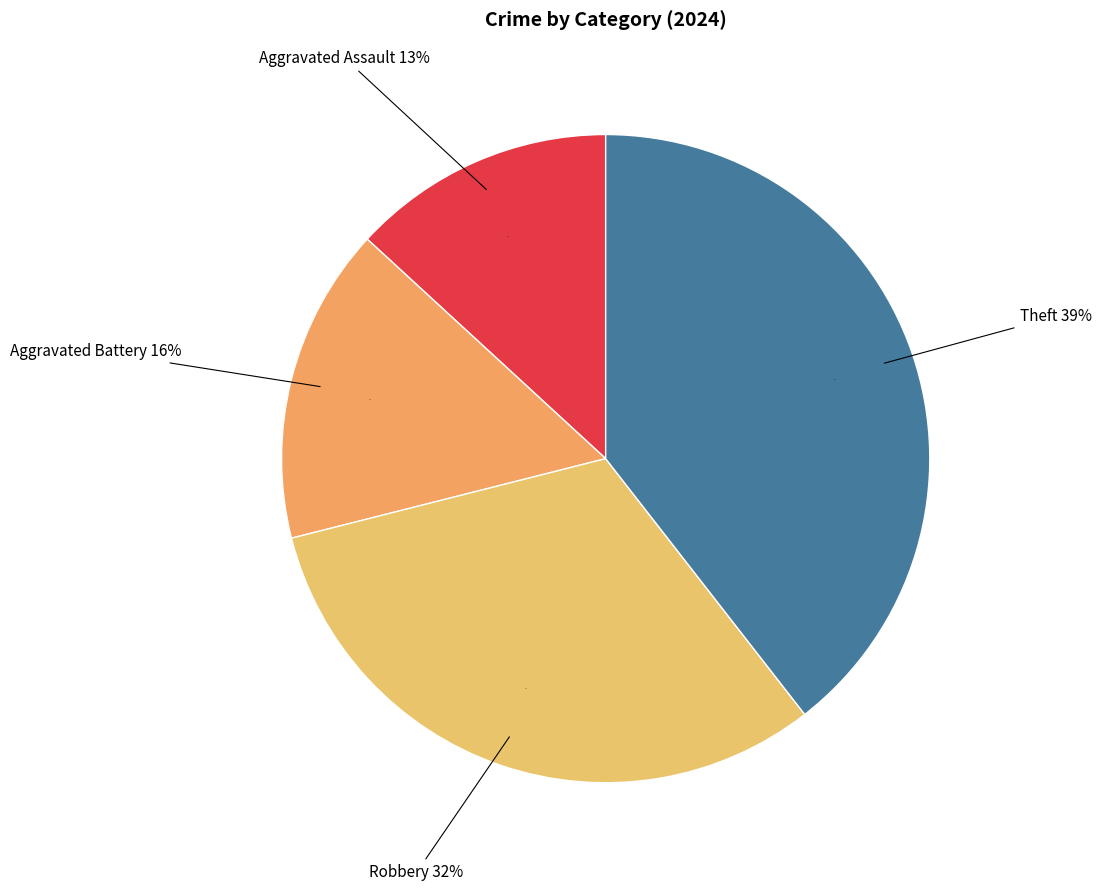

Which category has the biggest portion of the pie?

Theft